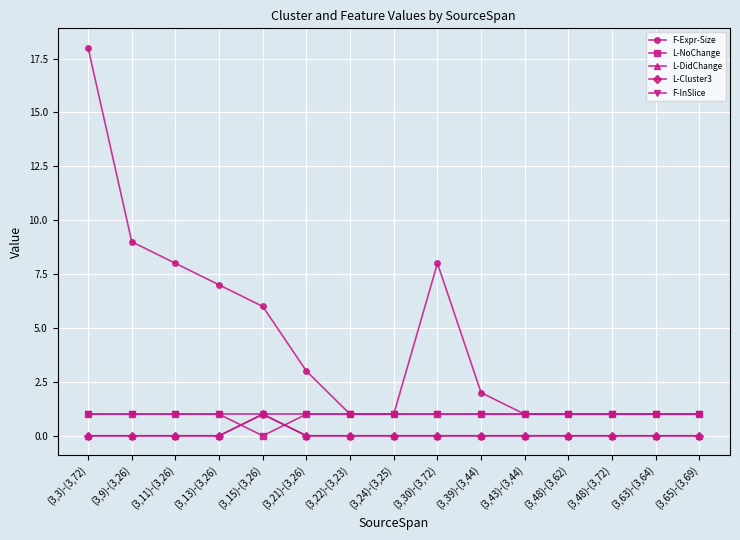

Does the chart have visible grid lines?

Yes